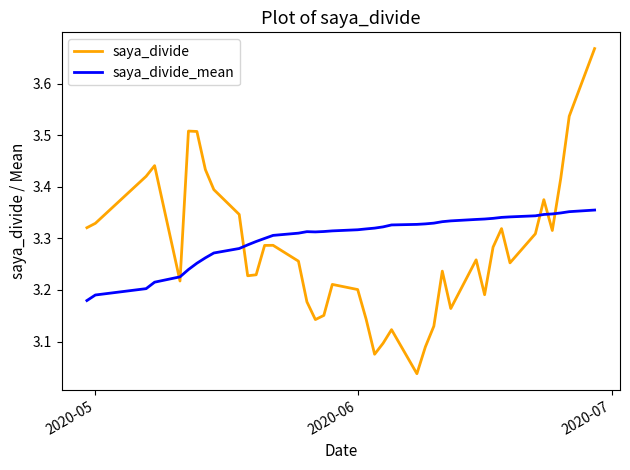

How many times do saya_divide_mean and saya_divide cross each other?

6